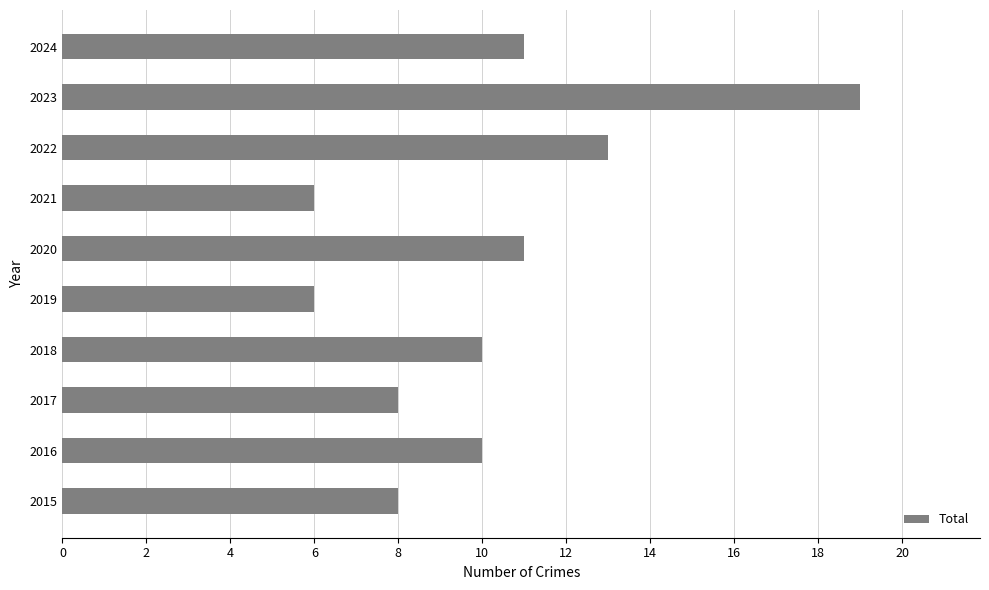

What is the smallest value displayed?

6